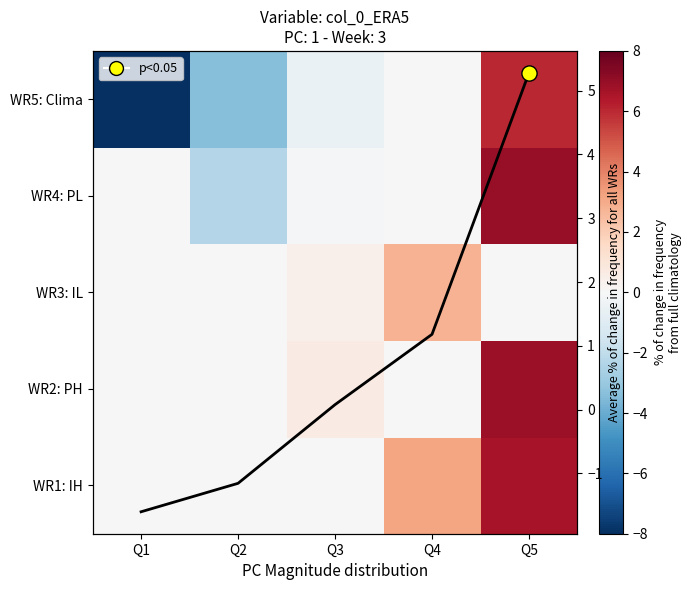

Count the number of data series in this chart.

6